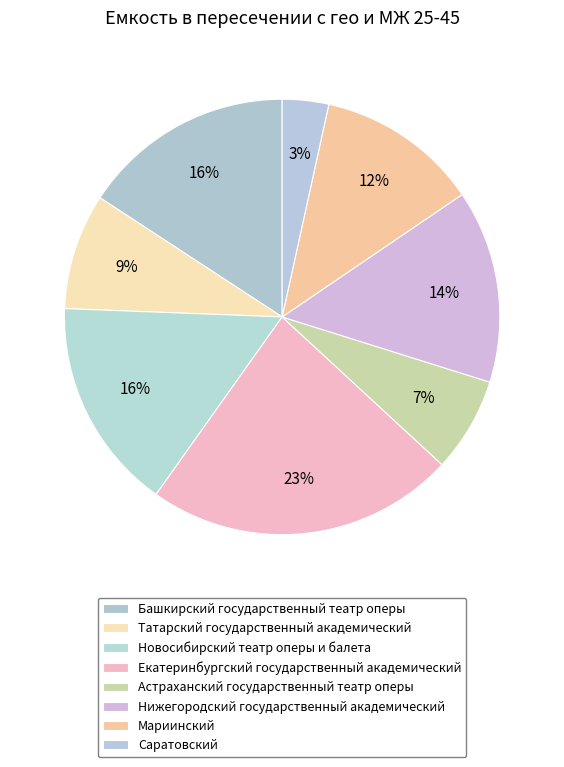

The Екатеринбургский государственный академический slice represents 23% of the pie. True or false?

True